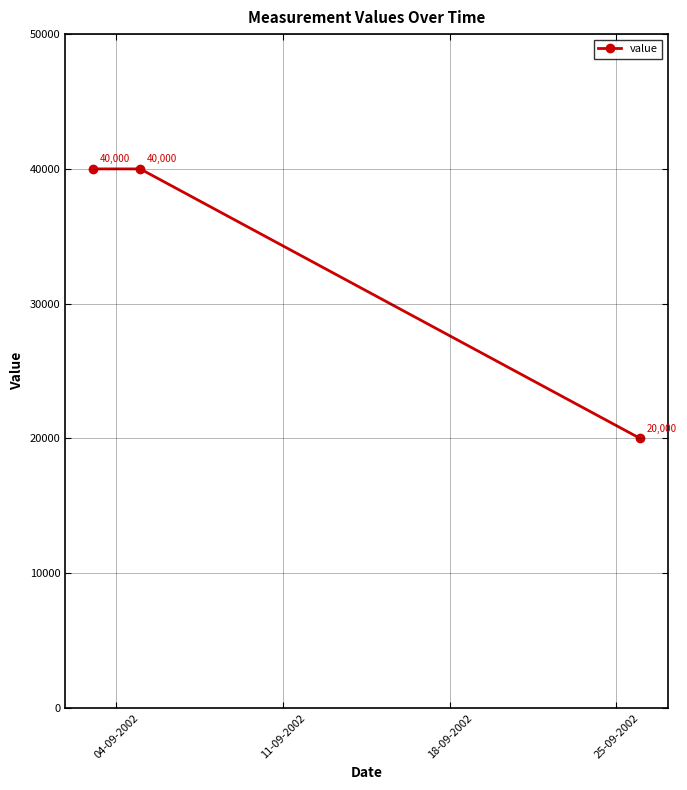

Does the chart have visible grid lines?

Yes